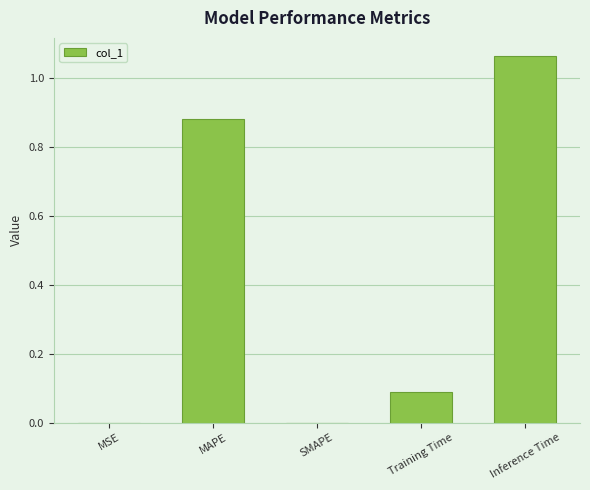

Count the number of categories in the chart.

5